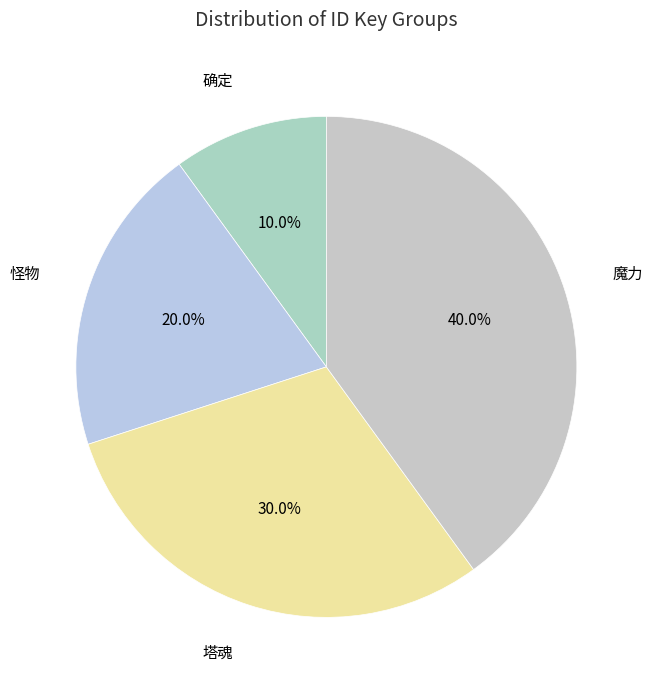

How many slices are in this pie chart?

4